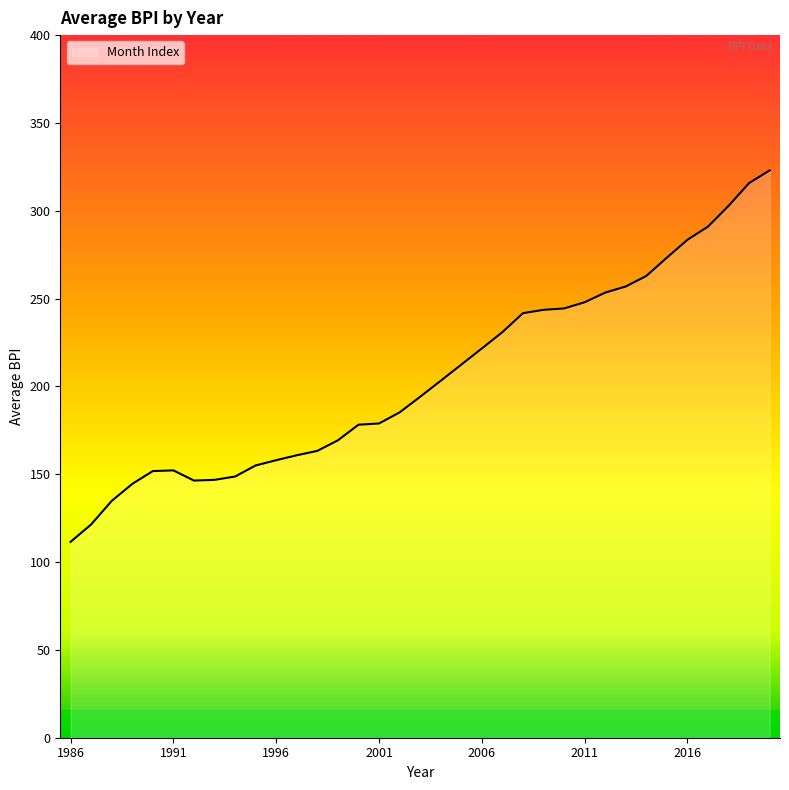

What is the difference between the maximum and minimum values?

211.5